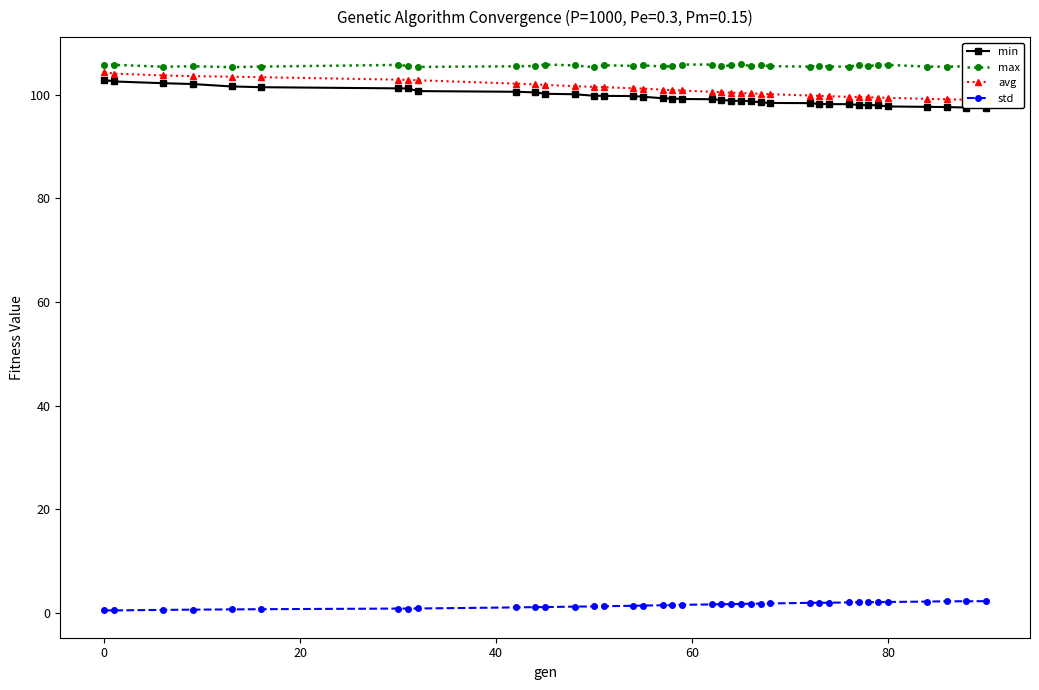

What is the difference between the second highest and second lowest values in the std series?

1.8